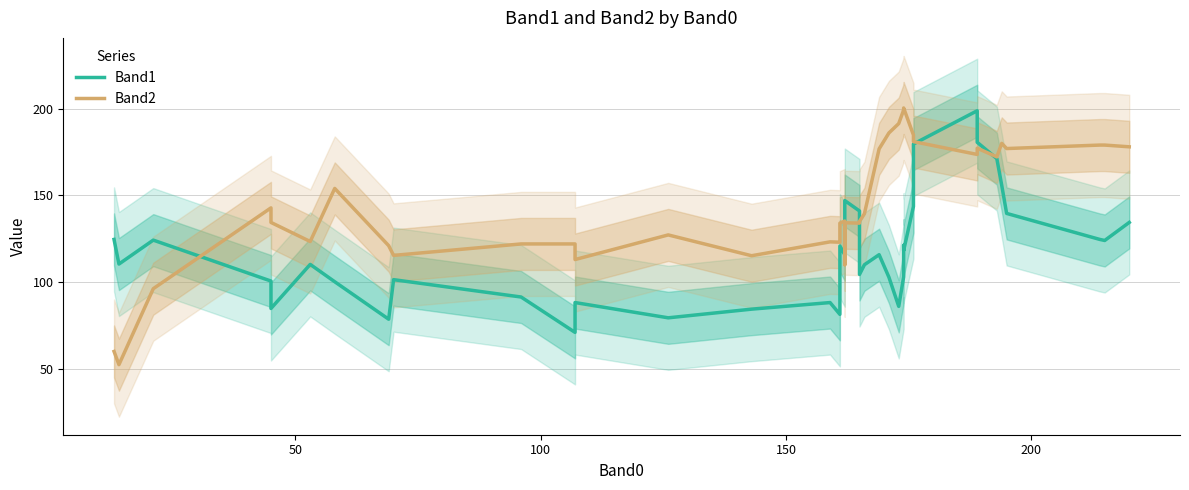

What is the value of the Band1 point at the 20th from the left?

127.2